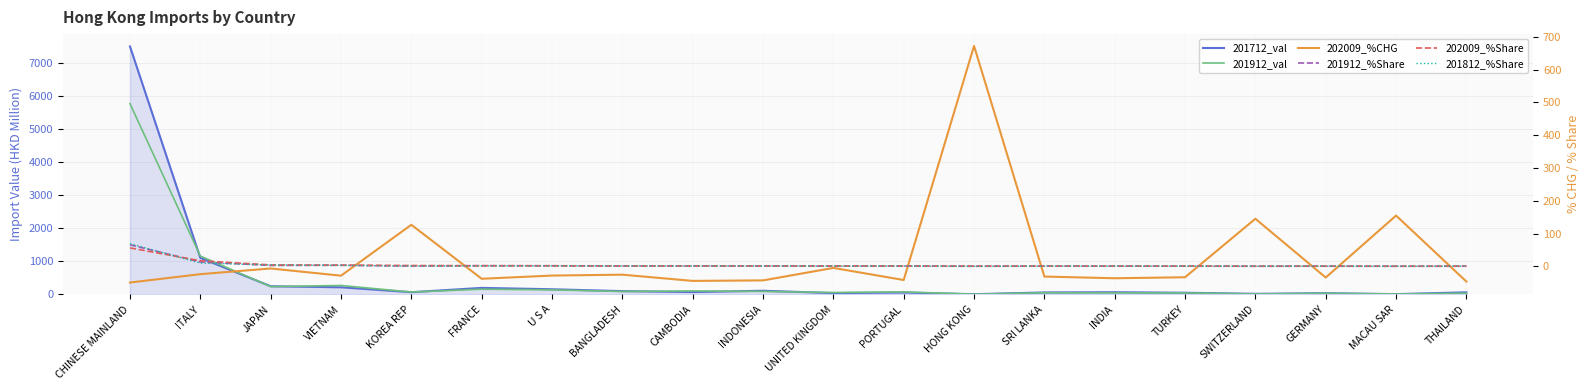

Which has a higher value, INDIA or MACAU SAR?

INDIA